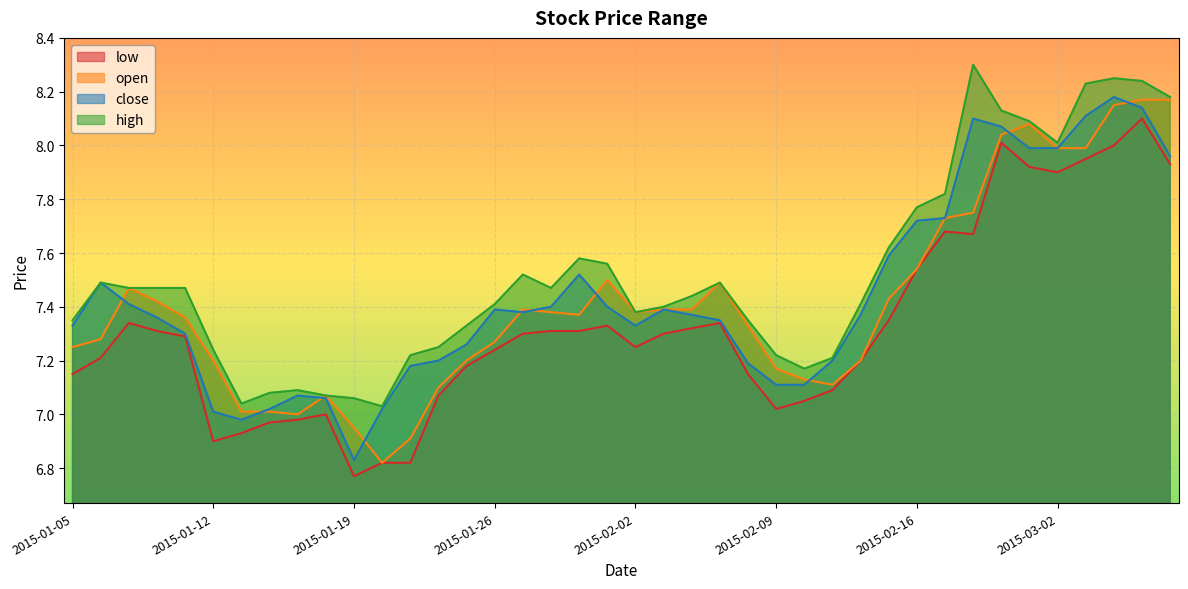

Reading left to right, transcribe all the data shown in this chart.

low: 7.2	7.2	7.3	7.3	7.3	6.9	6.9	7.0	7.0	7.0	6.8	6.8	6.8	7.1	7.2	7.2	7.3	7.3	7.3	7.3	7.2	7.3	7.3	7.3	7.2	7.0	7.0	7.1	7.2	7.3	7.5	7.7	7.7	8.0	7.9	7.9	8.0	8.0	8.1	7.9
open: 7.2	7.3	7.5	7.4	7.4	7.2	7.0	7.0	7.0	7.1	7.0	6.8	6.9	7.1	7.2	7.3	7.4	7.4	7.4	7.5	7.4	7.4	7.4	7.5	7.3	7.2	7.1	7.1	7.2	7.4	7.5	7.7	7.8	8.0	8.1	8.0	8.0	8.2	8.2	8.2
close: 7.3	7.5	7.4	7.4	7.3	7.0	7.0	7.0	7.1	7.1	6.8	7.0	7.2	7.2	7.3	7.4	7.4	7.4	7.5	7.4	7.3	7.4	7.4	7.3	7.2	7.1	7.1	7.2	7.4	7.6	7.7	7.7	8.1	8.1	8.0	8.0	8.1	8.2	8.1	8.0
high: 7.3	7.5	7.5	7.5	7.5	7.2	7.0	7.1	7.1	7.1	7.1	7.0	7.2	7.2	7.3	7.4	7.5	7.5	7.6	7.6	7.4	7.4	7.4	7.5	7.3	7.2	7.2	7.2	7.4	7.6	7.8	7.8	8.3	8.1	8.1	8.0	8.2	8.2	8.2	8.2